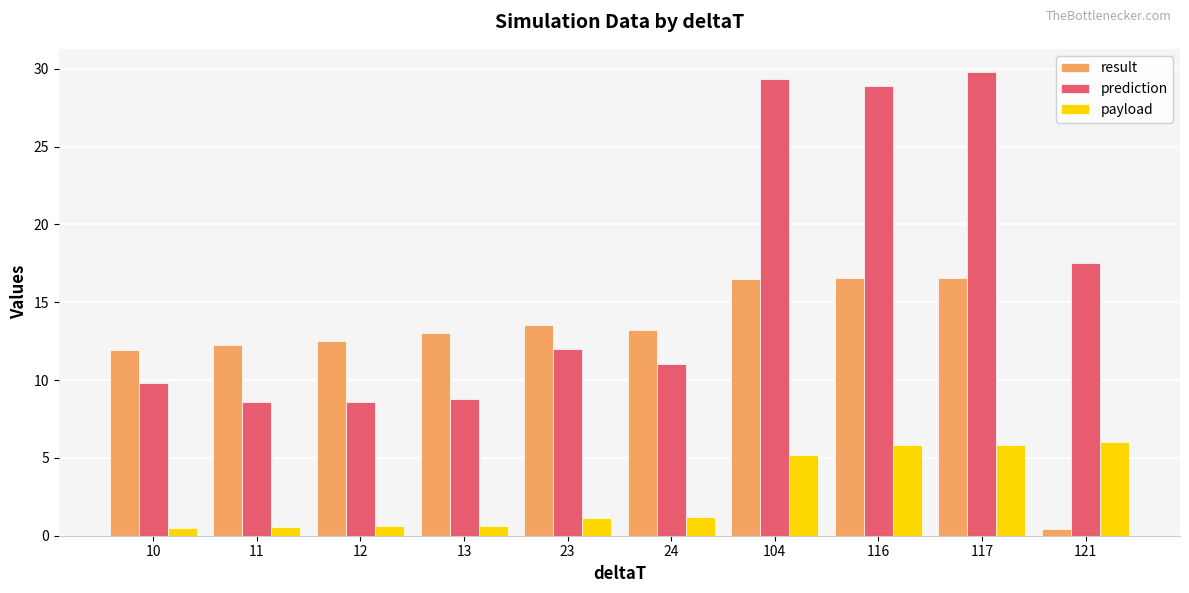

True or false: result has a value of 5.4 at 13.

False